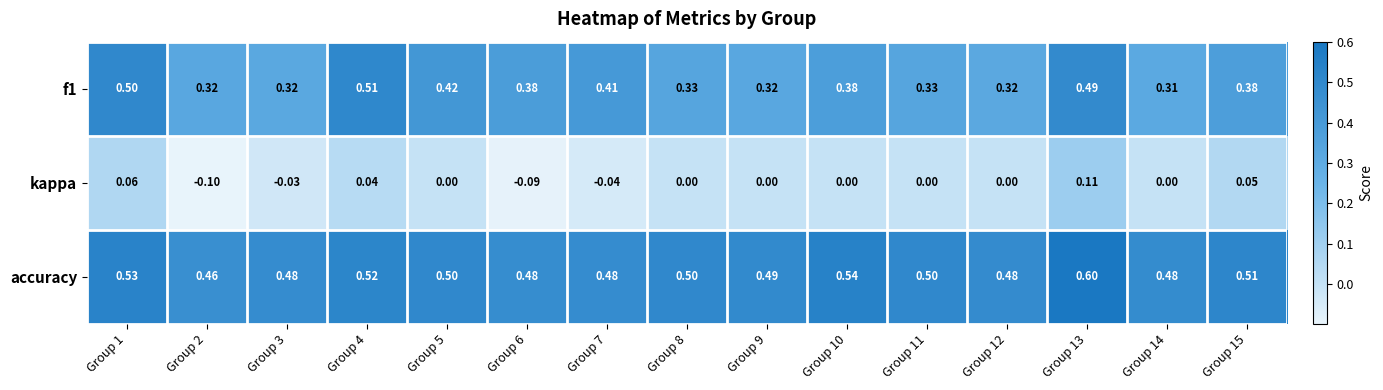

Which series has the widest spread of values?

kappa